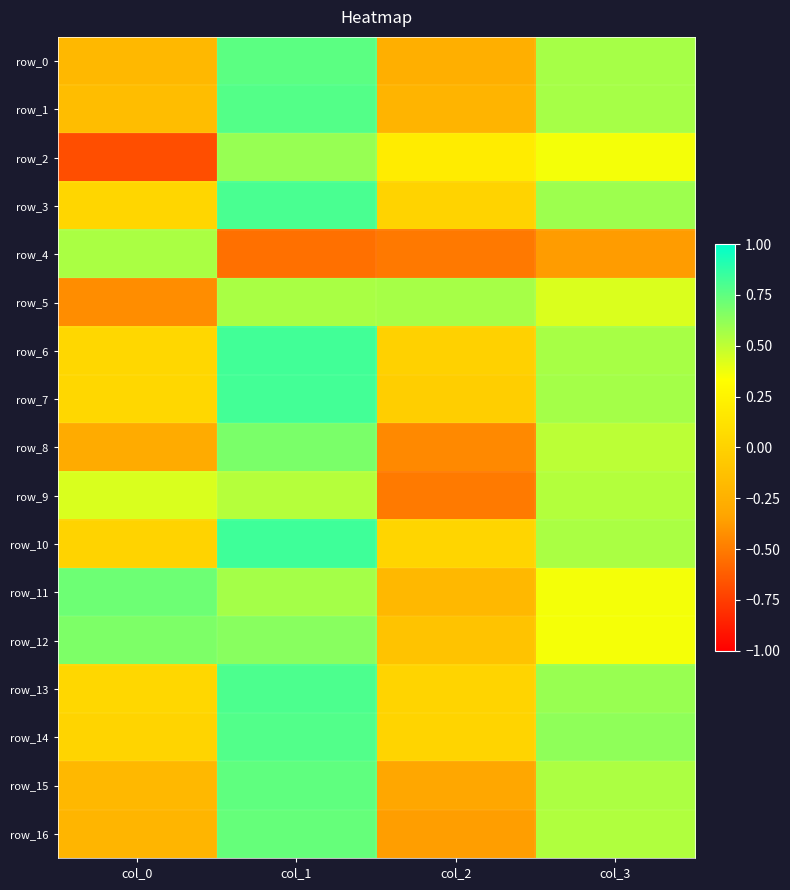

What is the difference between the row_2 values at col_0 and col_1?

1.3